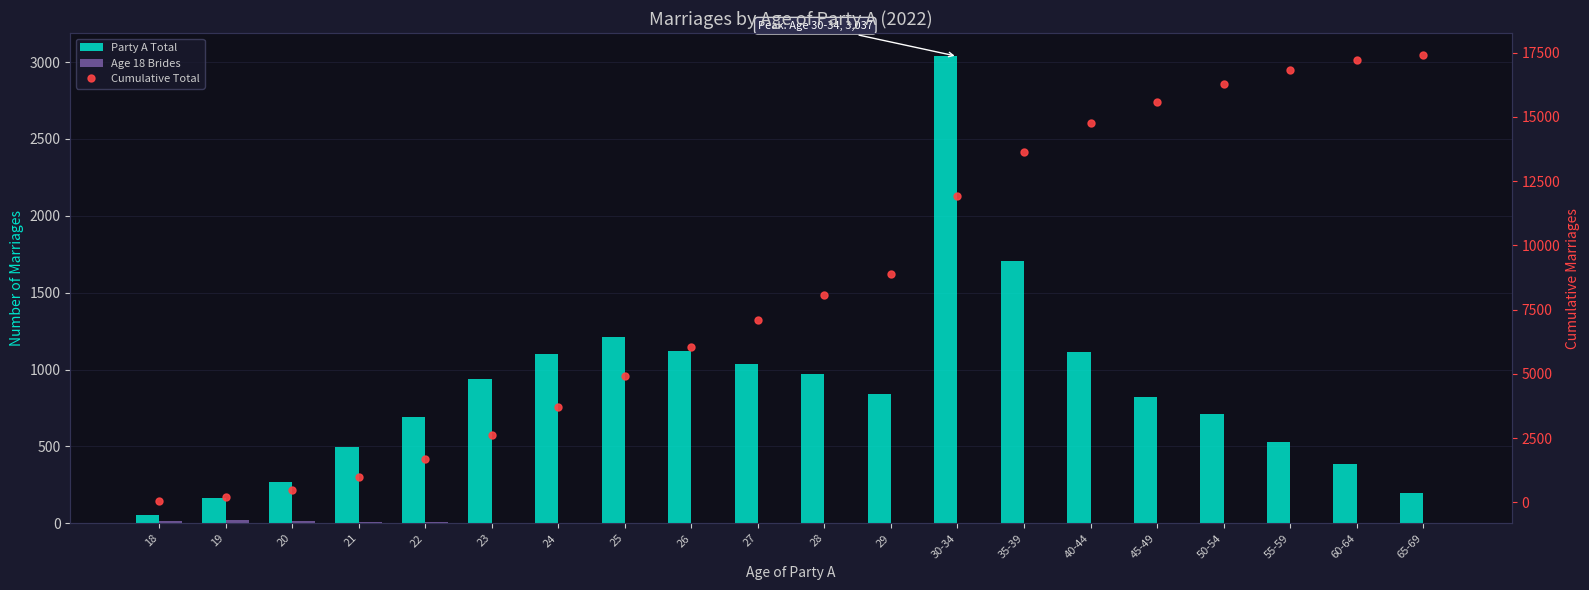

The Party A Total series shows 458 at 20. True or false?

False